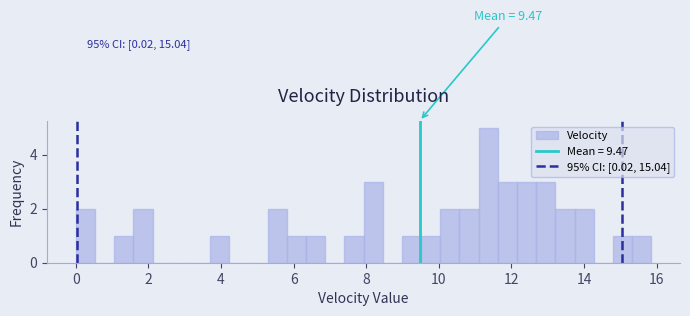

Around what value on the x-axis is the tallest bar? Give the approximate position of its centre, as read against the axis.

11.4